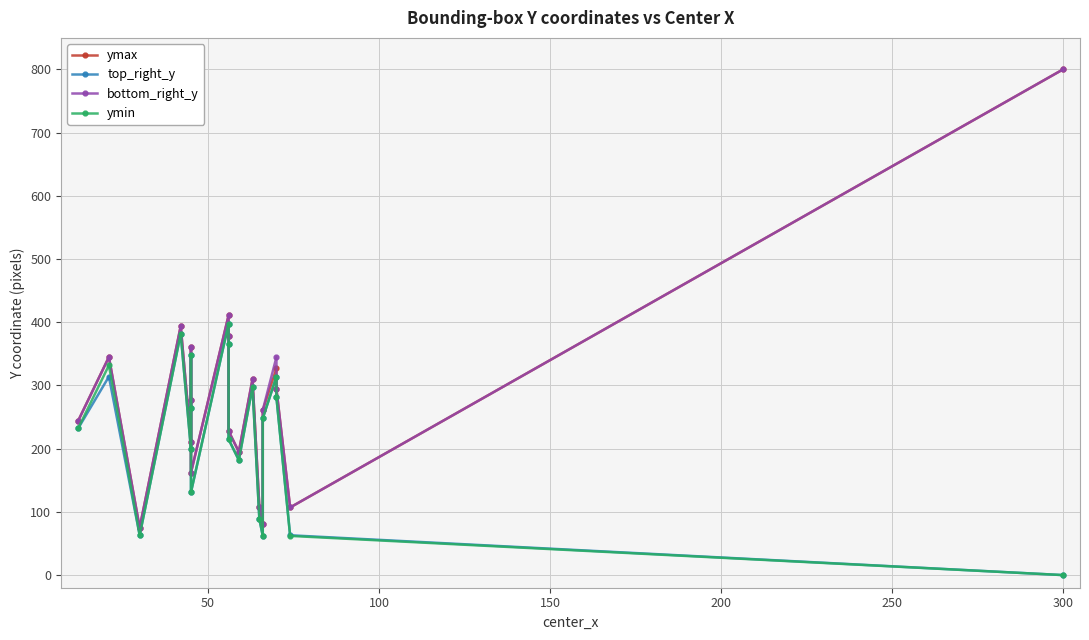

Does the chart have visible grid lines?

Yes